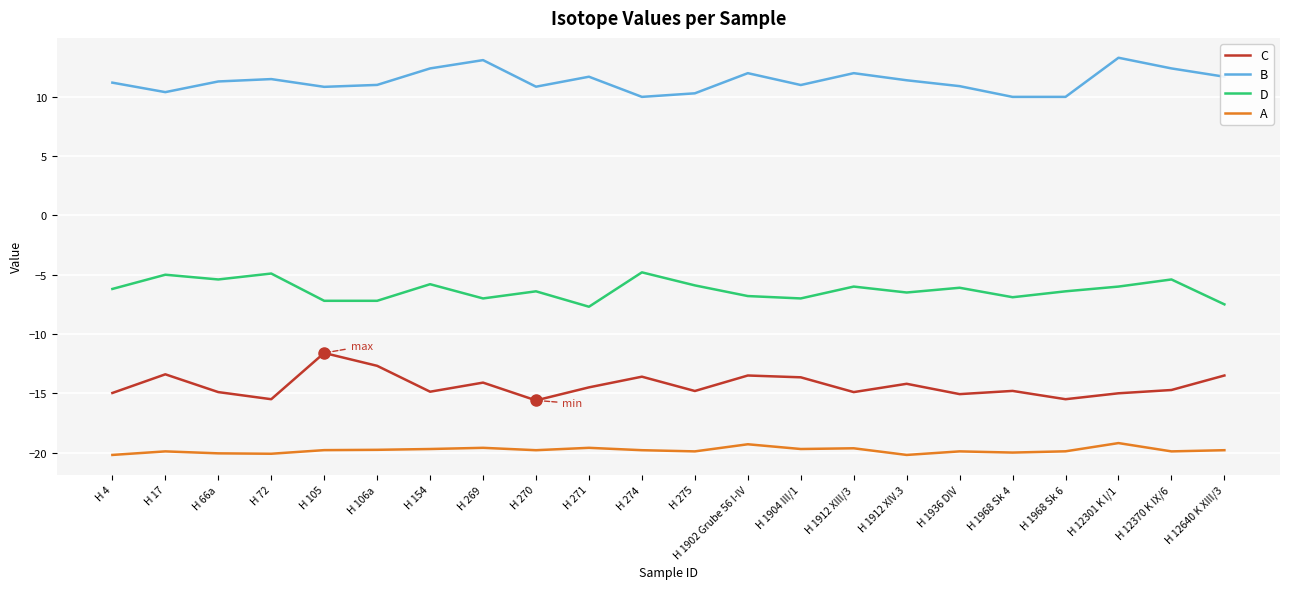

What is the minimum value shown in the chart?

-20.2